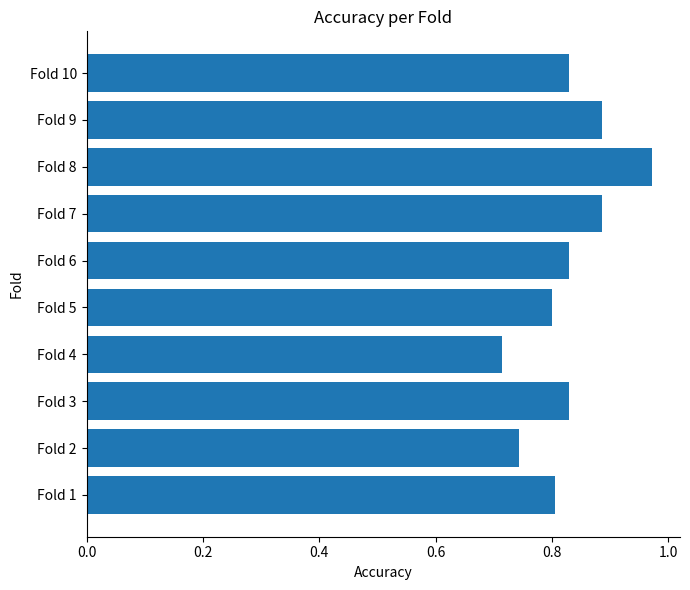

What is the difference between the maximum and minimum values?

0.3